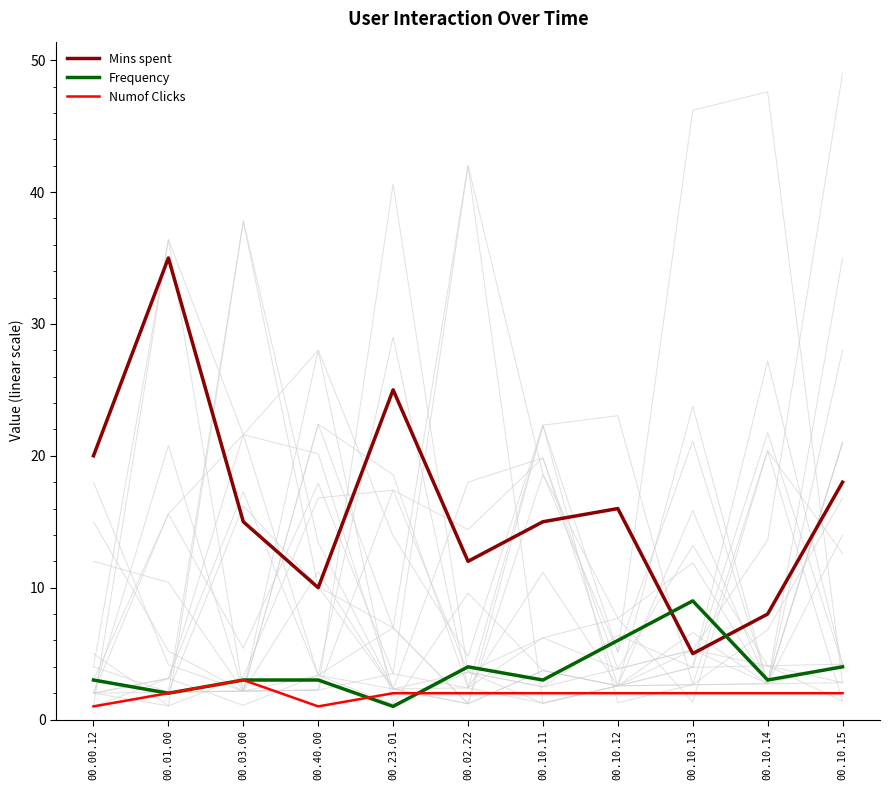

The Frequency series shows 2 at 00.01.00. True or false?

True